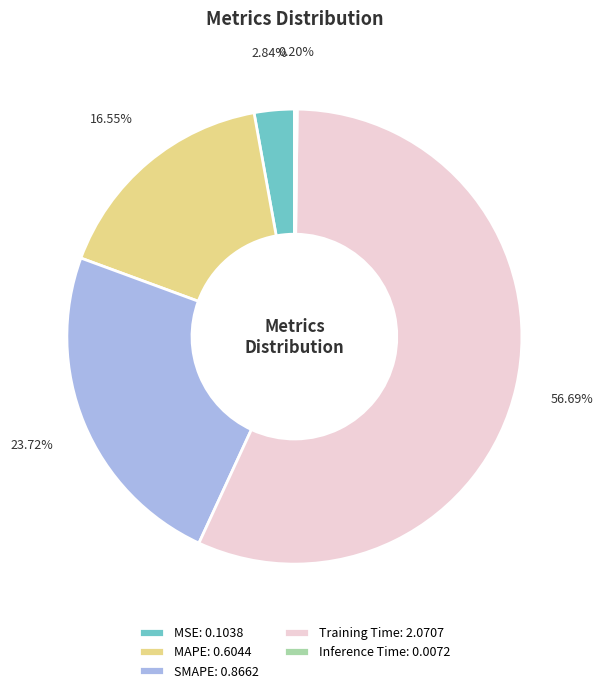

To the nearest percent, what is the difference between the largest and smallest slice percentages?

56%